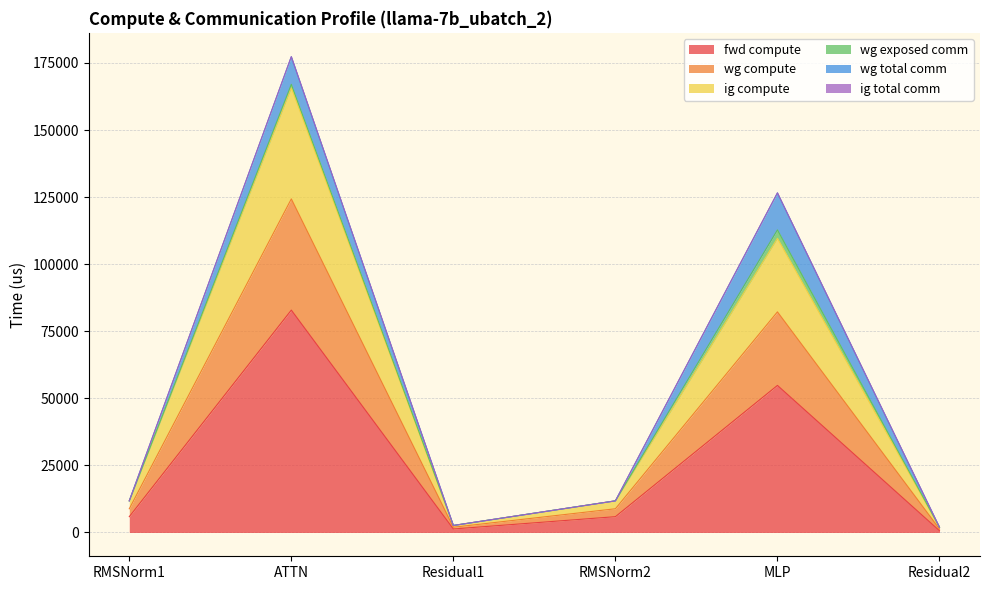

Does the chart display data point markers on the line(s)?

No